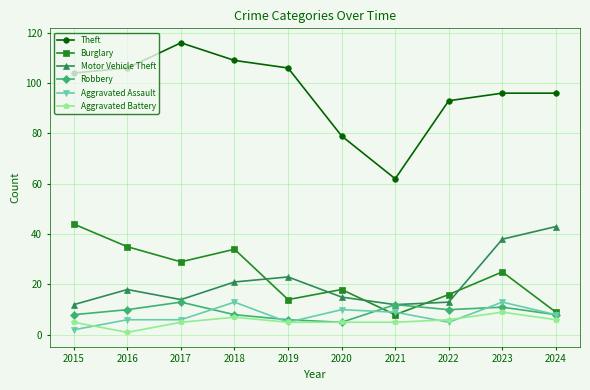

True or false: Theft and Motor Vehicle Theft cross at least once.

False